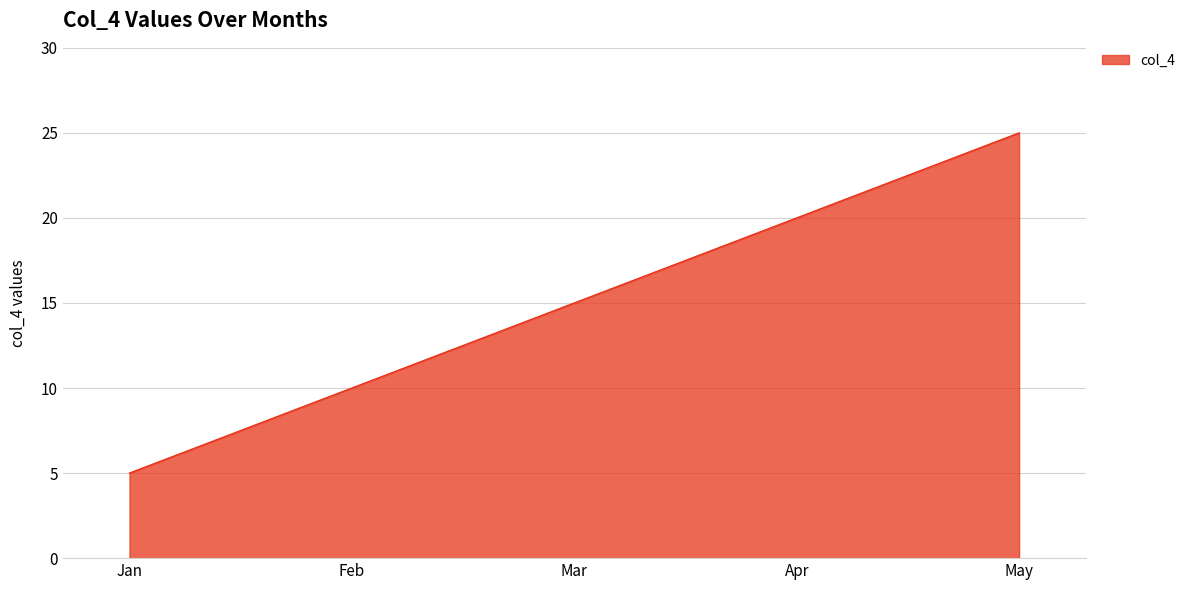

Rank the categories by value from lowest to highest.

Jan, Feb, Mar, Apr, May